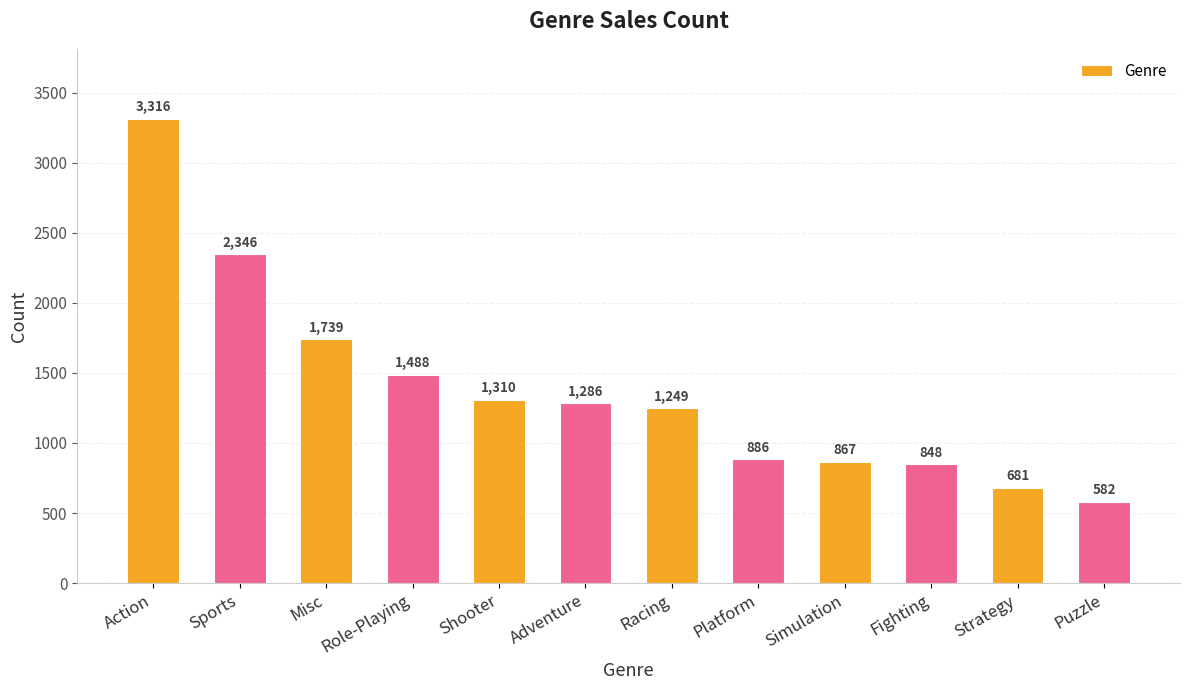

How many series are shown in this chart?

1